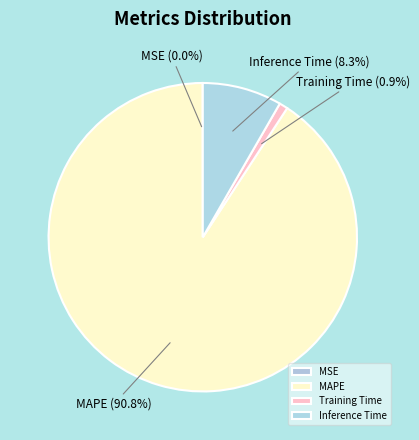

Is MAPE the majority of the pie?

Yes